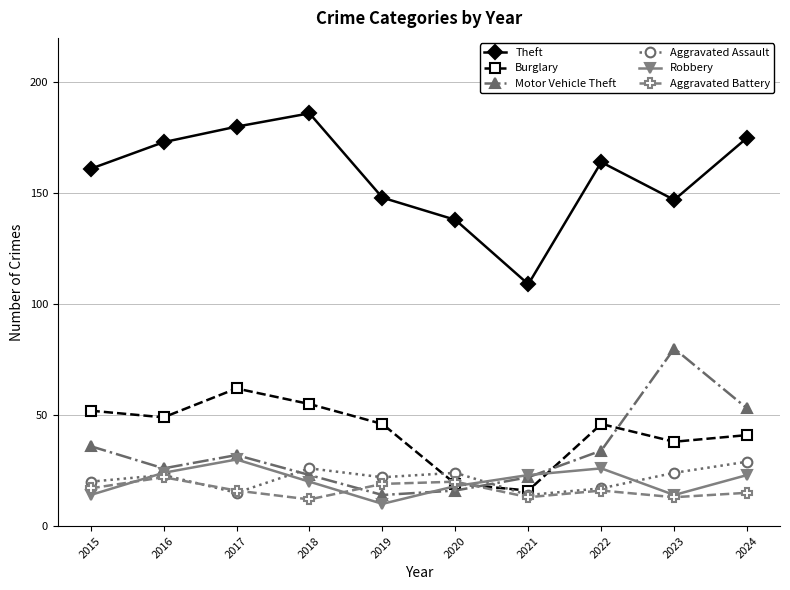

True or false: Burglary and Theft intersect in this chart.

False